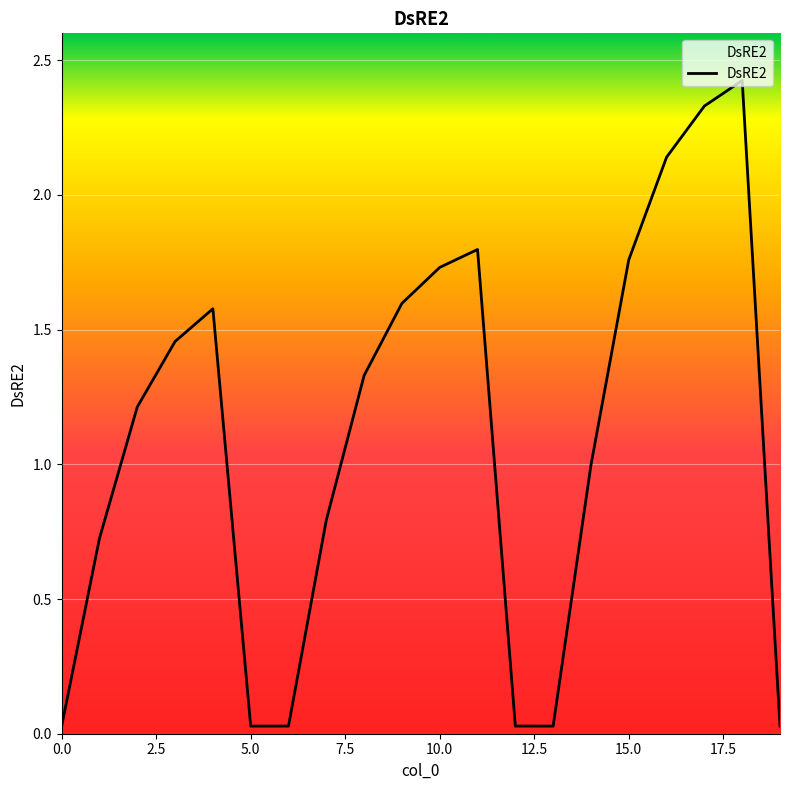

What is the maximum value shown in the chart?

2.4